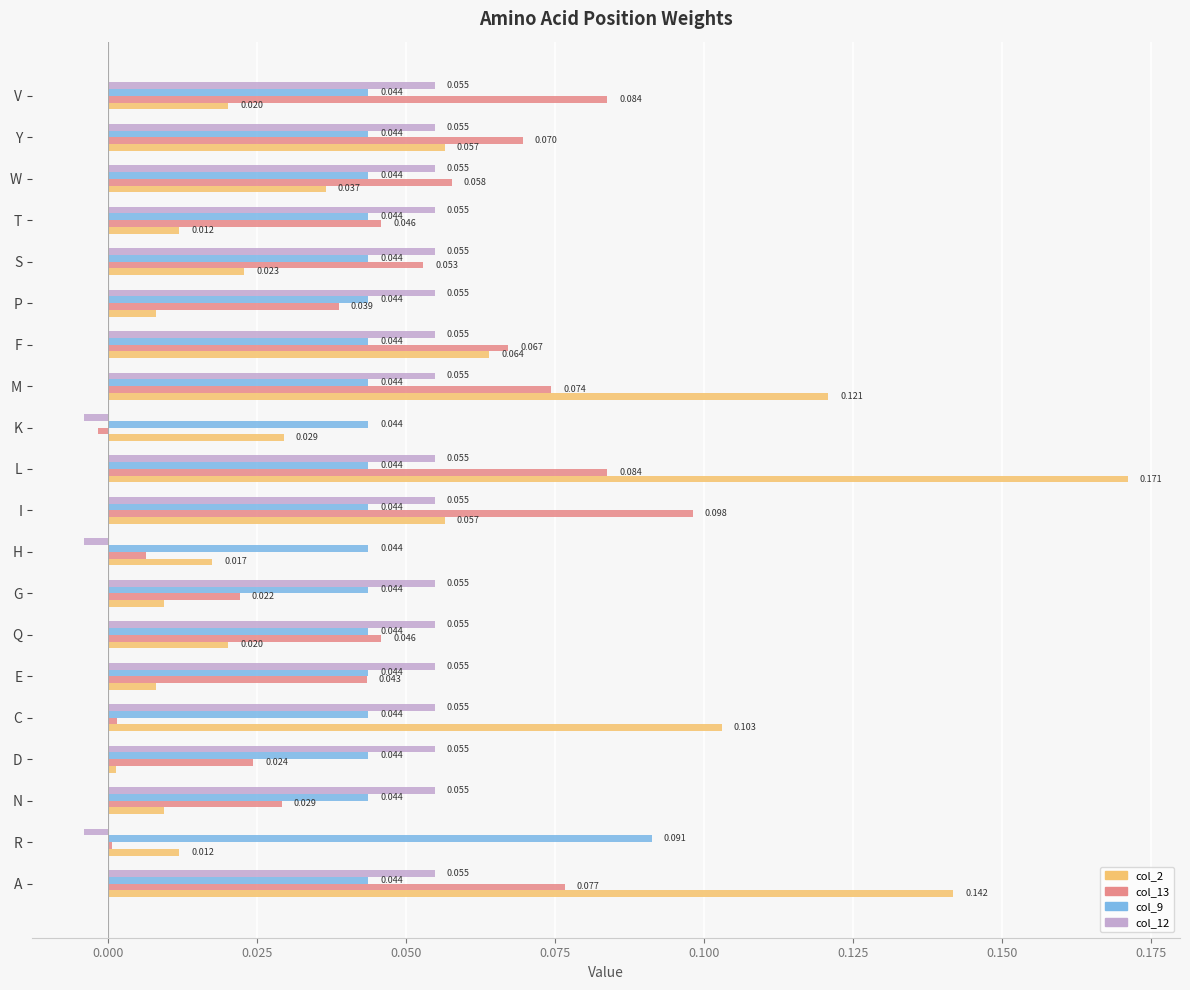

Is the value of col_2 at R greater than the value of col_12 at W?

No